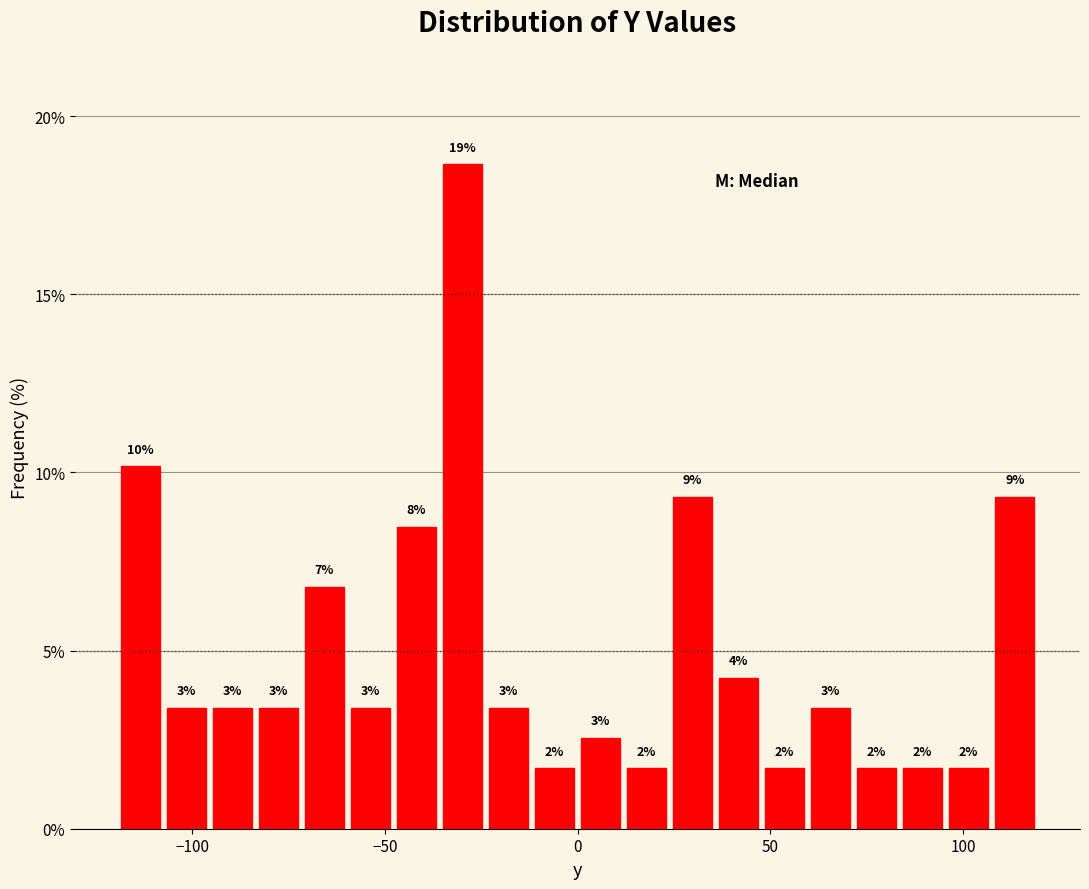

Around what value on the x-axis is the tallest bar? Give the approximate position of its centre, as read against the axis.

-30